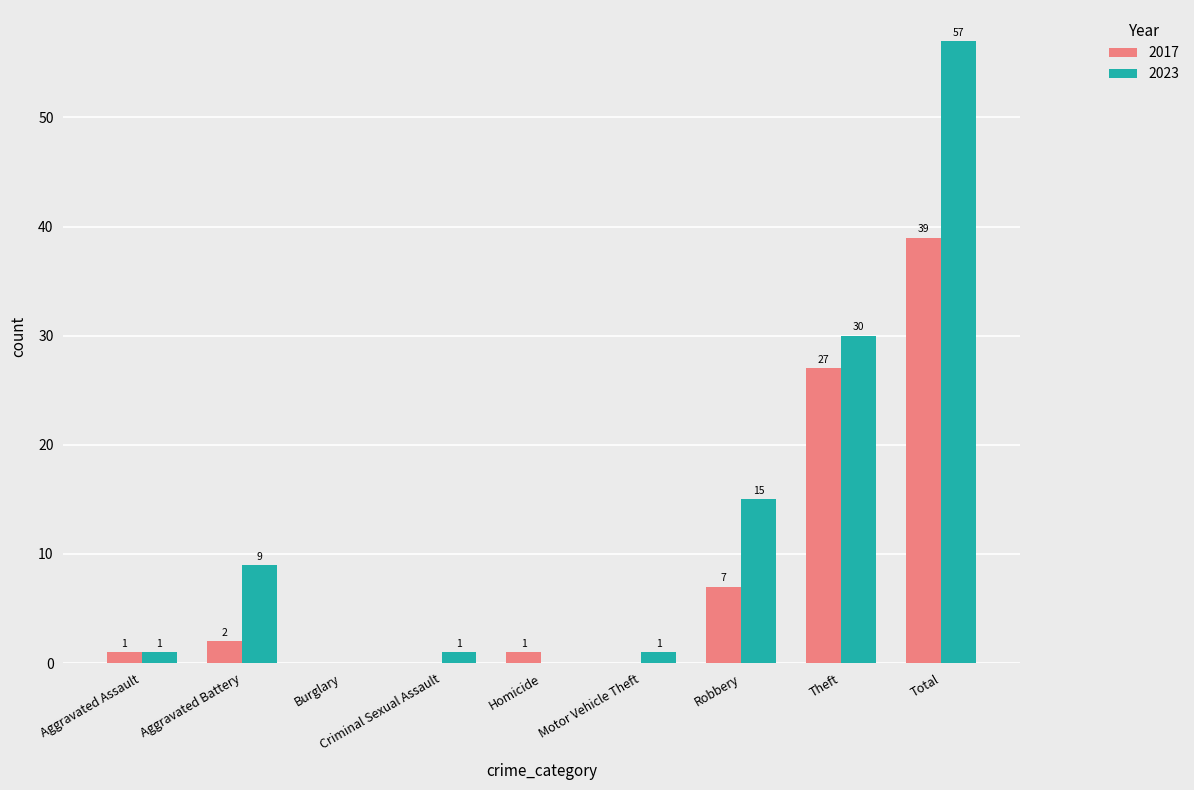

Where is 2017 nearest to the value 19?

Theft